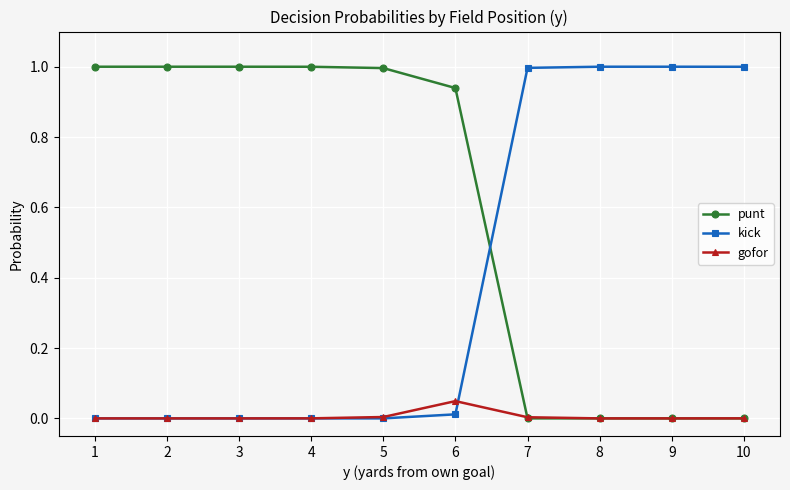

Which series ends up on top after the final intersection of punt and kick?

kick